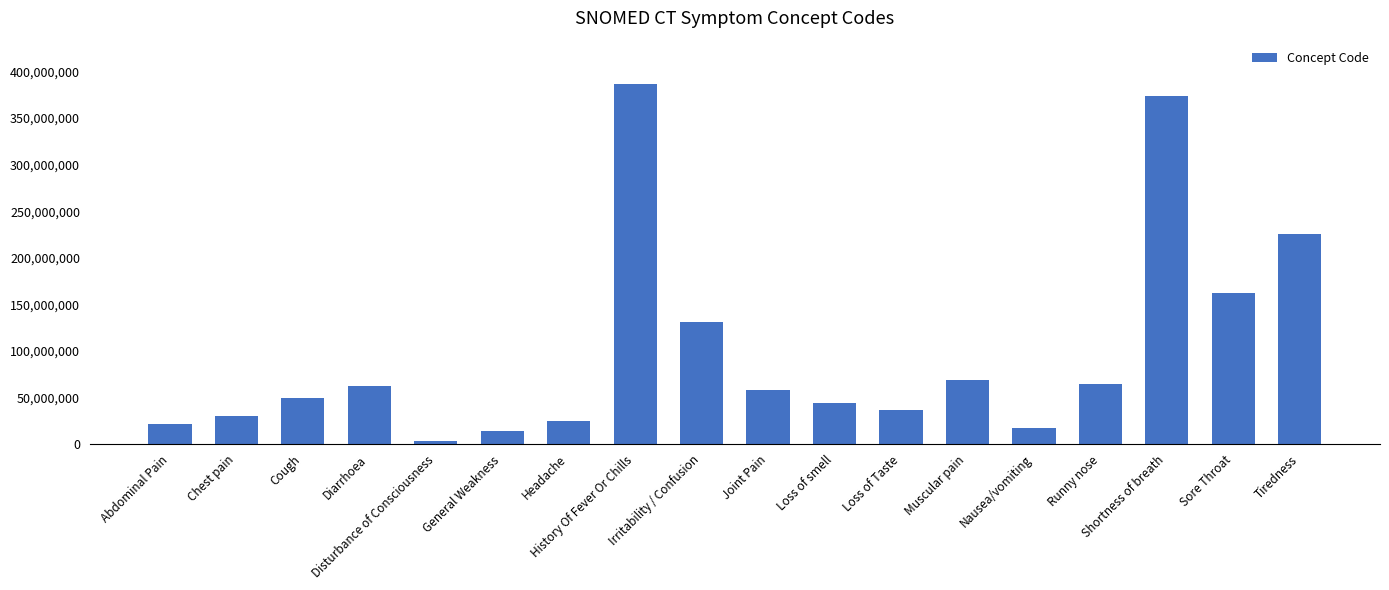

True or false: the data shows 503961358 at History Of Fever Or Chills.

False